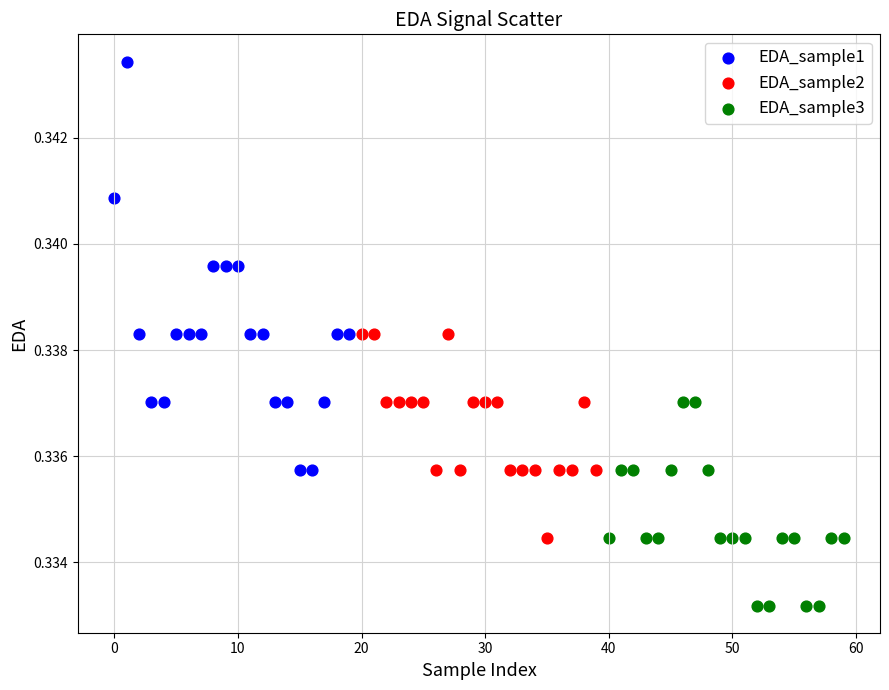

Which series contains the lowest Y value?

EDA_sample3